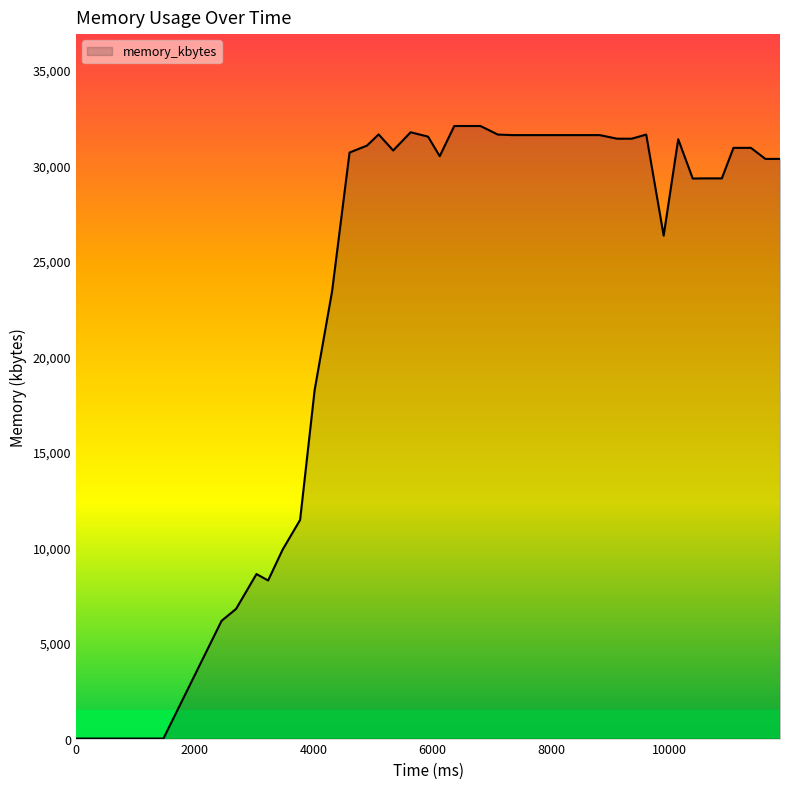

What is the difference between the maximum and minimum values?

32048